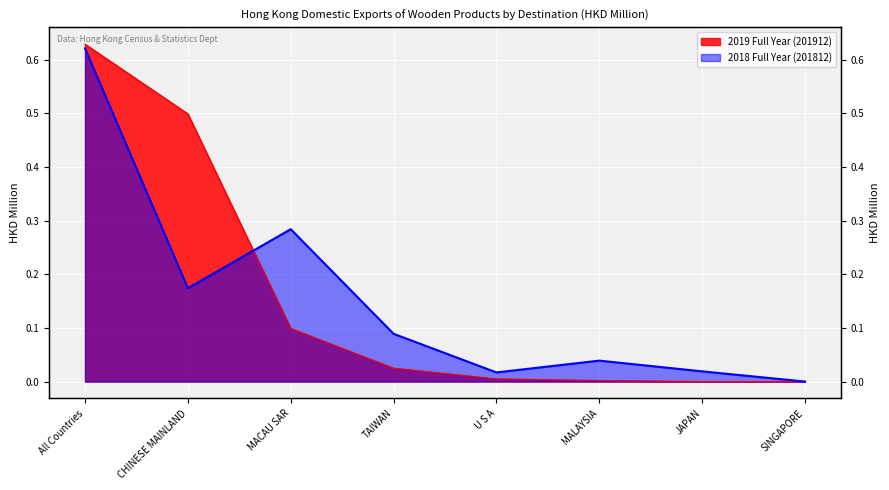

The 2018 Full Year (201812) series shows 0.1 at CHINESE MAINLAND. True or false?

False